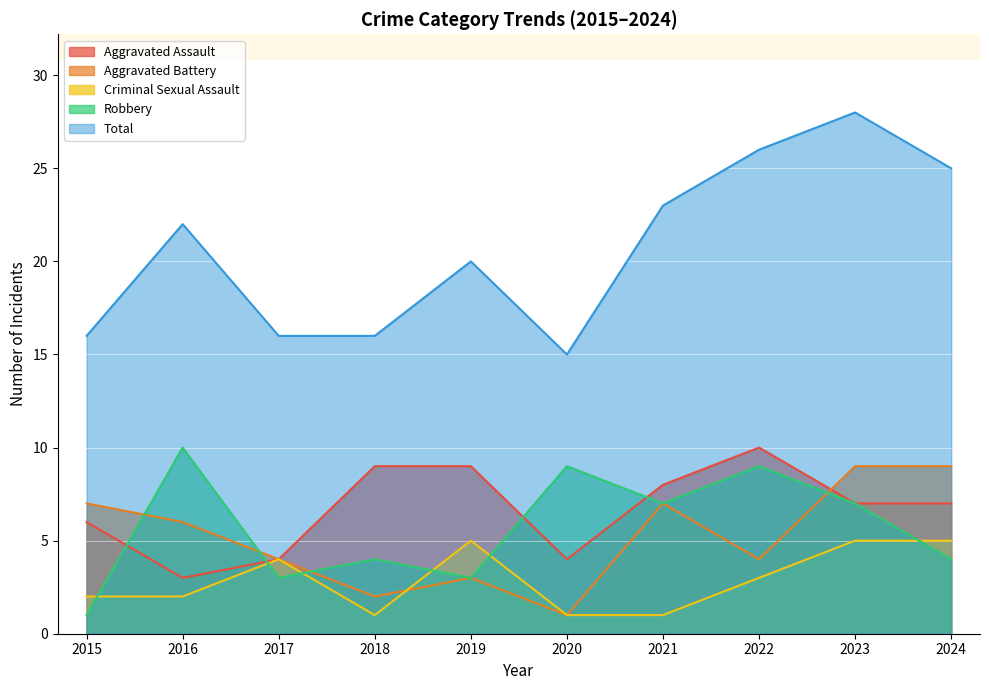

Reading right to left, transcribe all the data shown in this chart.

Aggravated Assault: 7	7	10	8	4	9	9	4	3	6
Aggravated Battery: 9	9	4	7	1	3	2	4	6	7
Criminal Sexual Assault: 5	5	3	1	1	5	1	4	2	2
Robbery: 4	7	9	7	9	3	4	3	10	1
Total: 25	28	26	23	15	20	16	16	22	16